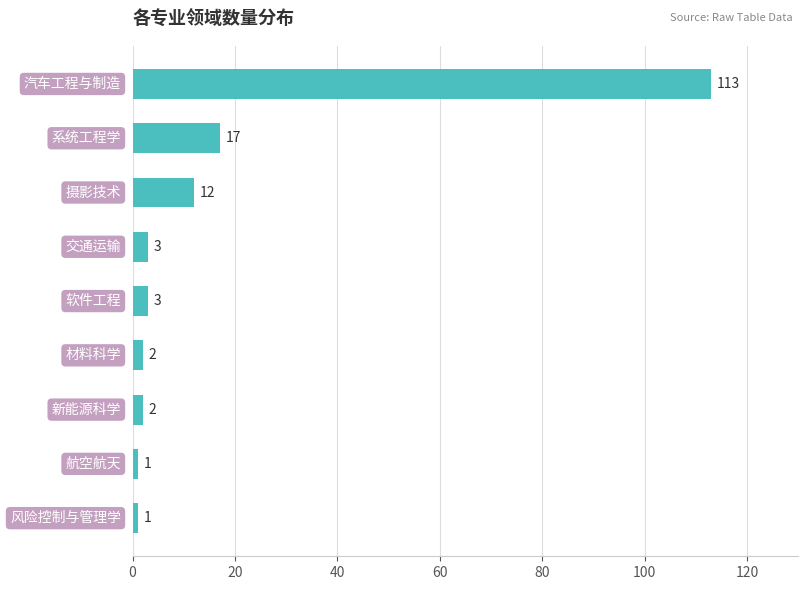

How many distinct data groups are displayed?

1